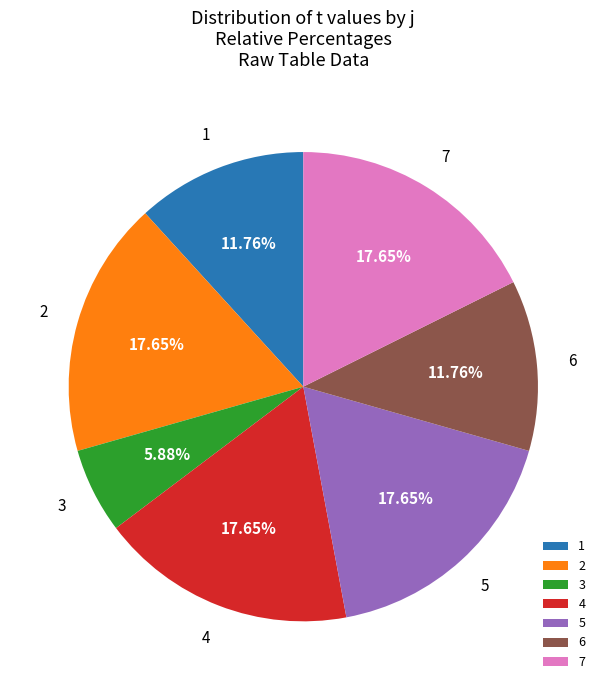

Is 7 the majority of the pie?

No